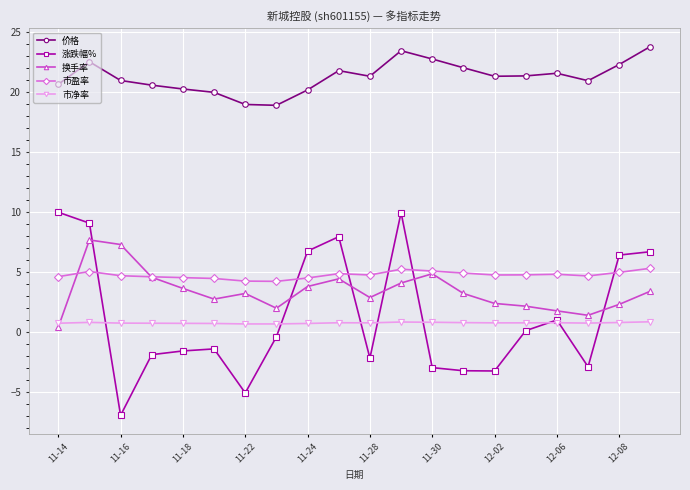

Which series has the widest spread of values?

涨跌幅%